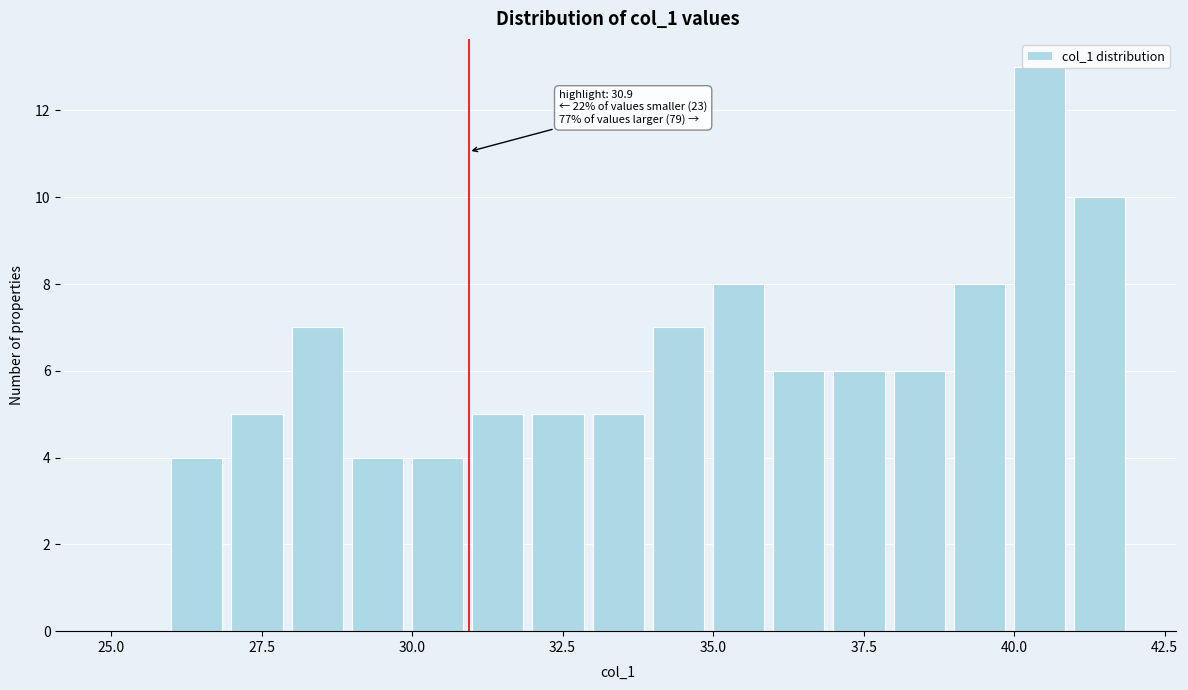

Read against the x-axis, roughly where is the centre of the tallest bar?

40.5